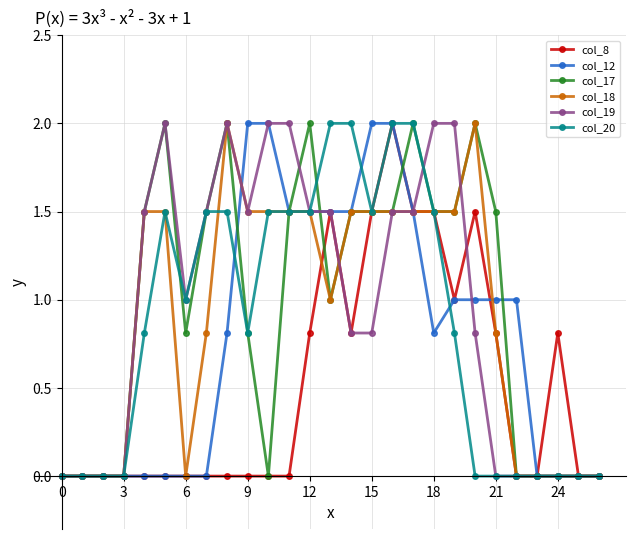

What are all the series names shown in the legend?

col_8, col_12, col_17, col_18, col_19, col_20